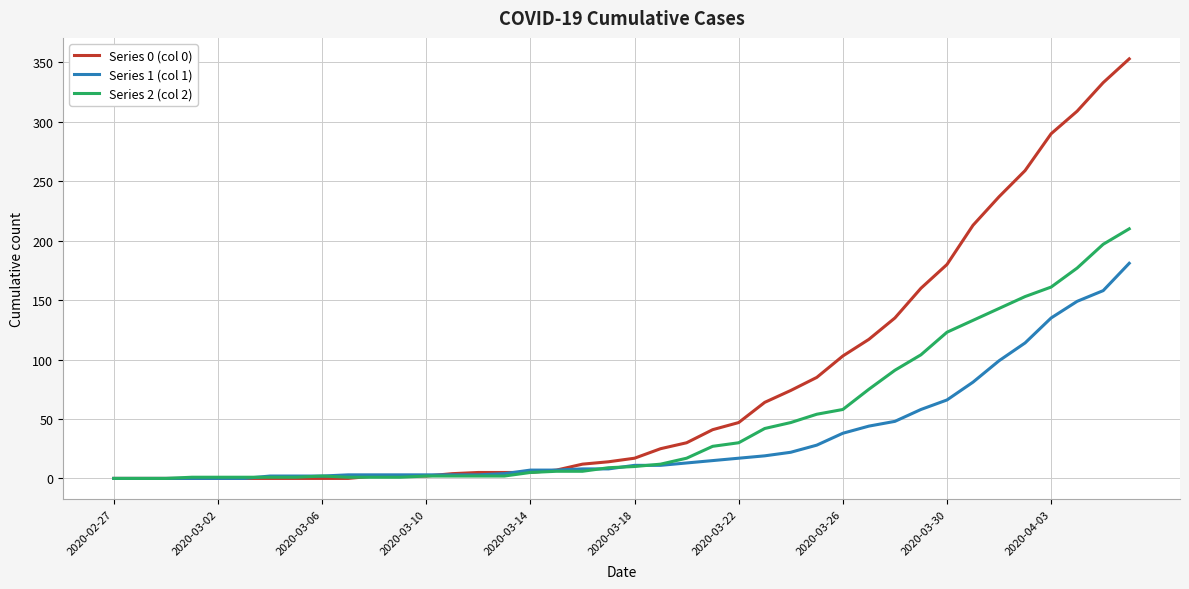

Which series has the largest total across all categories?

Series 0 (col 0)